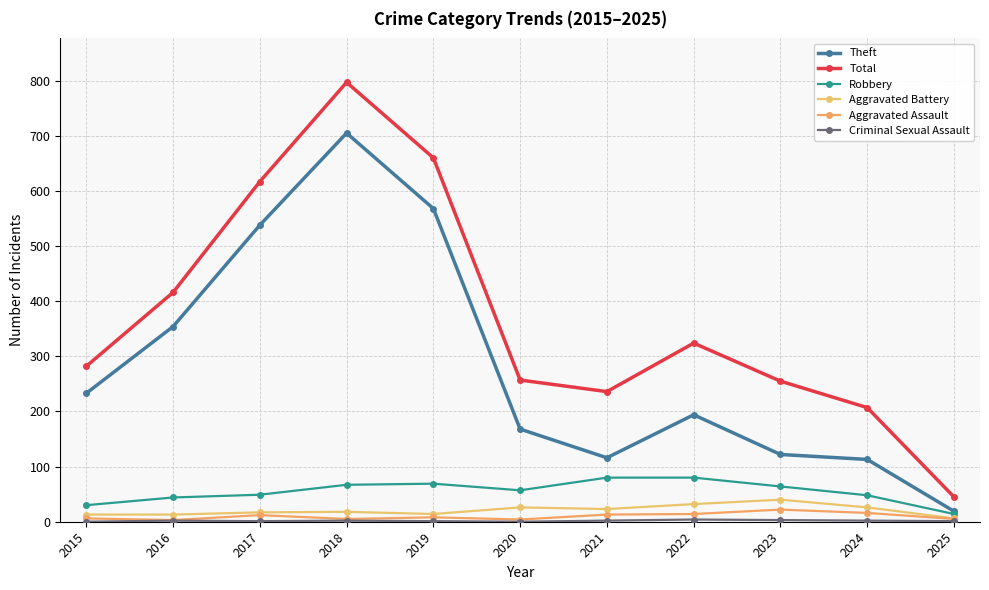

Between 2016 and 2019, which is larger?

2019